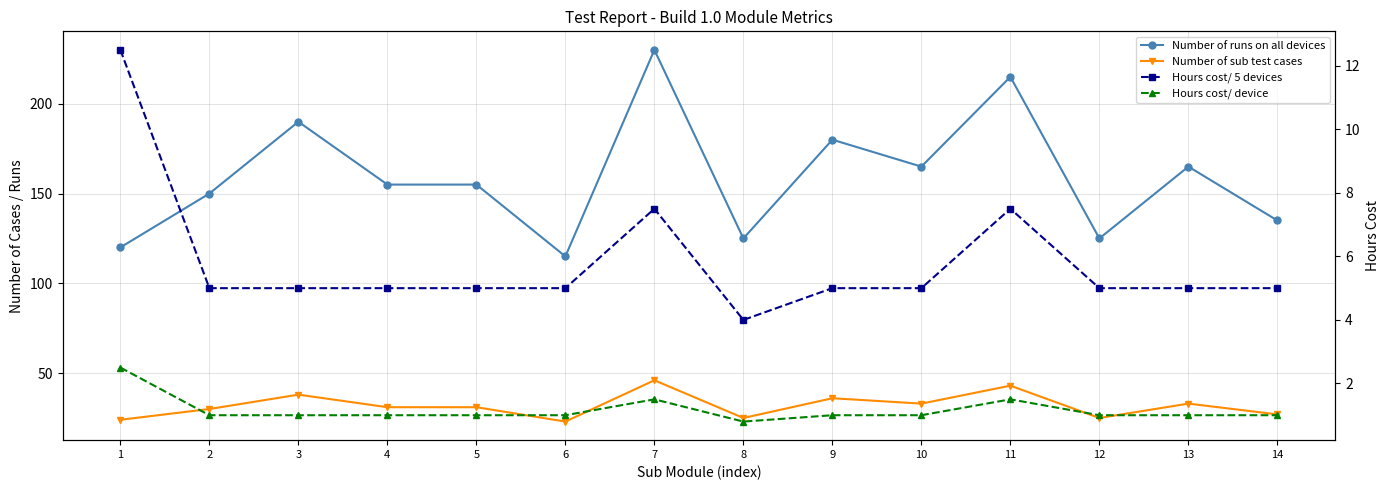

What is the difference between the maximum and minimum values in the Number of runs on all devices series?

115.0